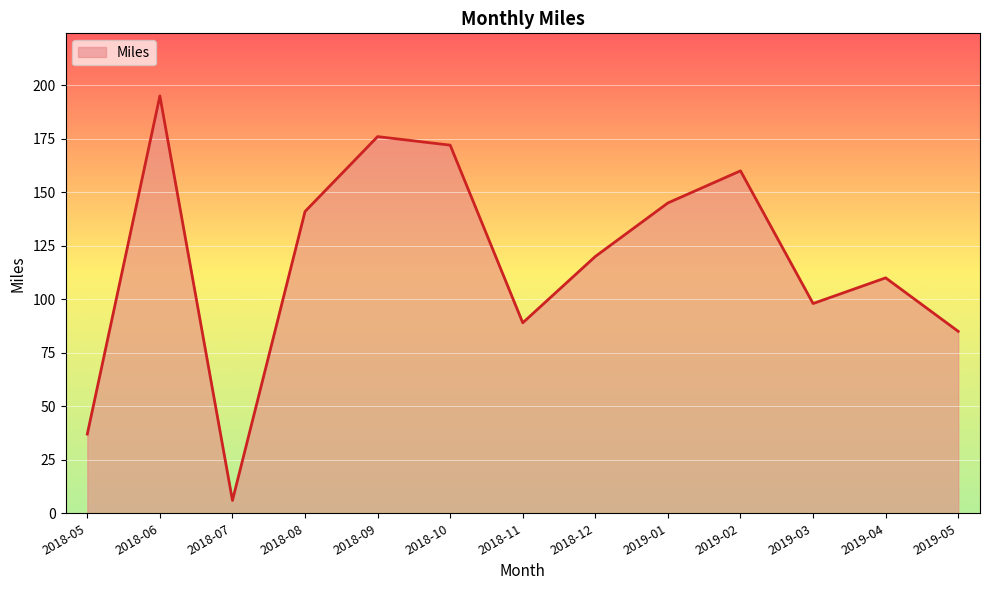

What position from the right is 2018-11?

7